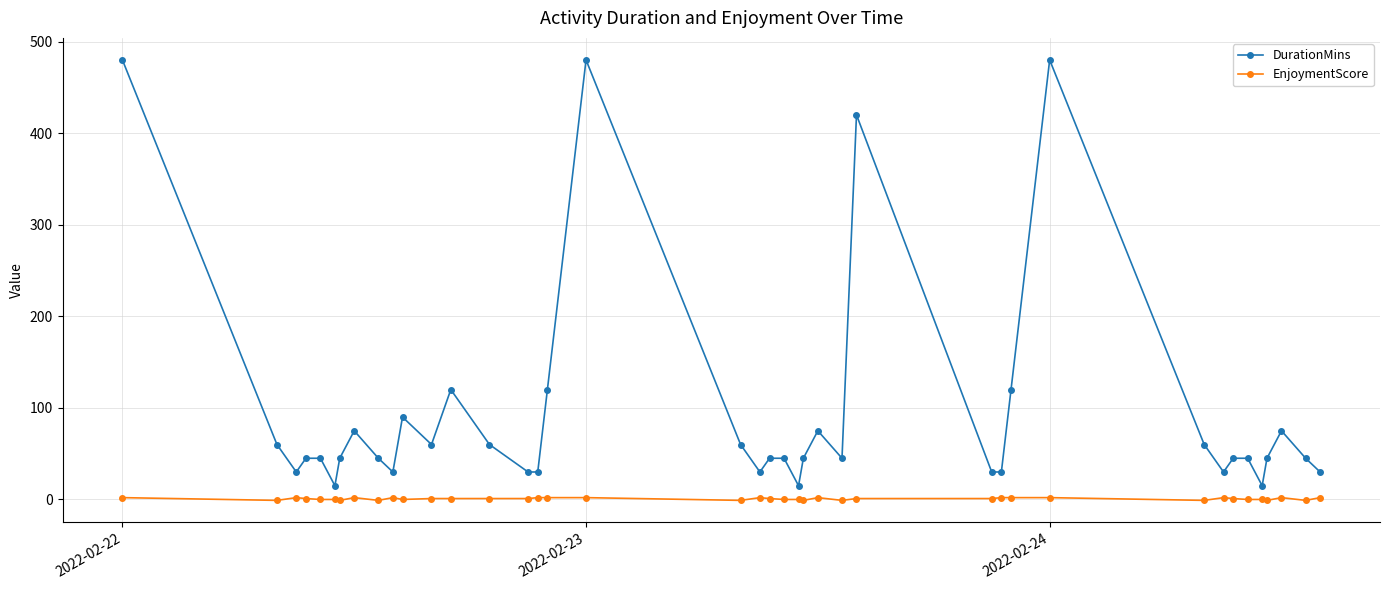

At how many categories does at least one series exceed 95?

7